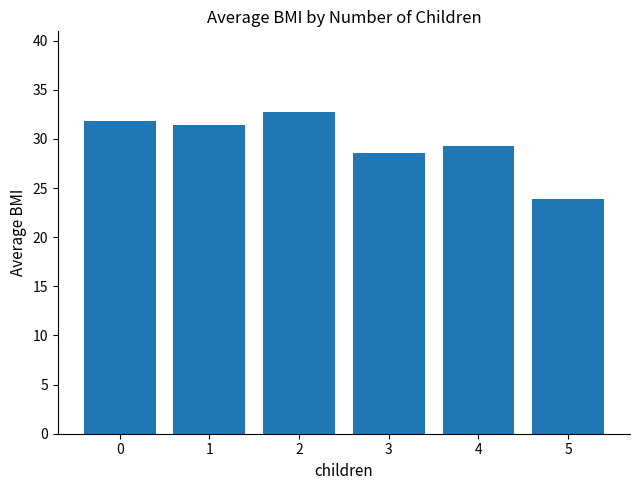

At which category does the chart reach its peak across all series?

2